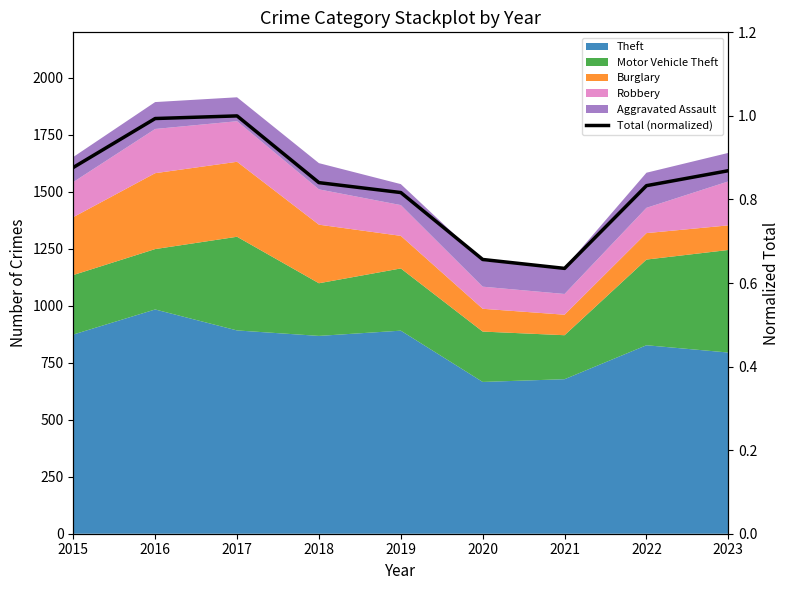

How many points are lower than both their immediate neighbors (excluding endpoints)?

1